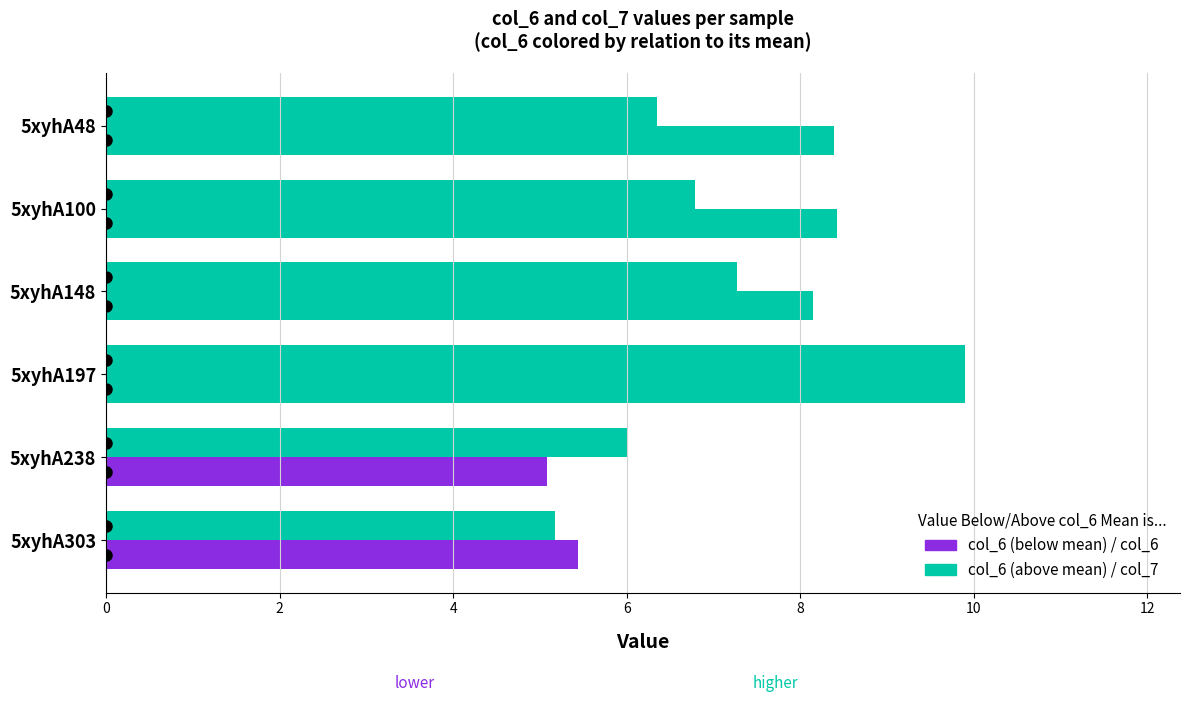

Reading left to right, what are all the values shown in this chart?

col_6: 8.4	8.4	8.1	9.9	5.1	5.4
col_7: 6.3	6.8	7.3	9.9	6.0	5.2